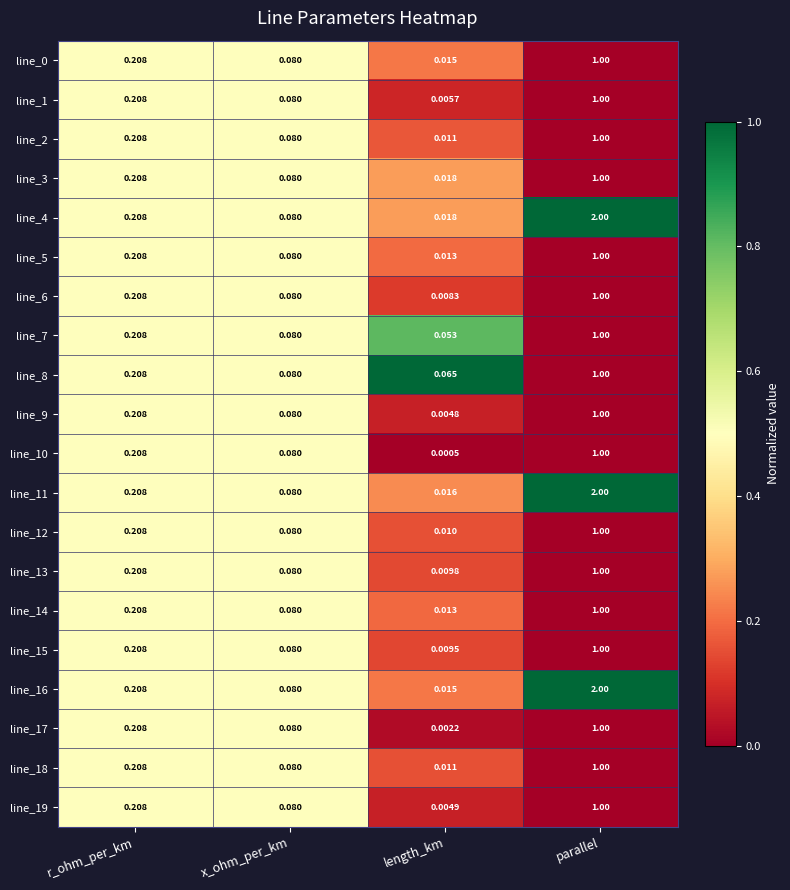

Rank the categories by line_1 value from lowest to highest.

length_km, x_ohm_per_km, r_ohm_per_km, parallel